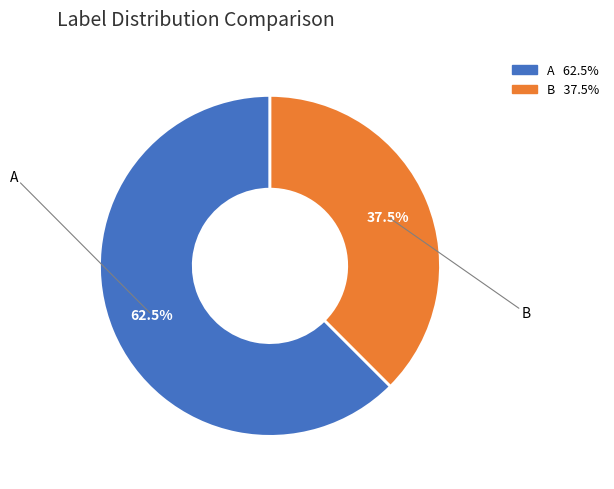

Which has a higher value, B or A?

A